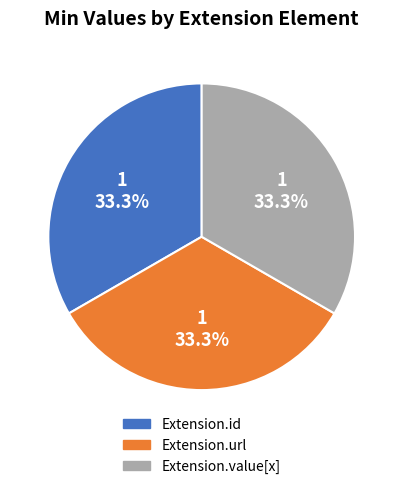

Does Extension.url represent more than half of the total?

No